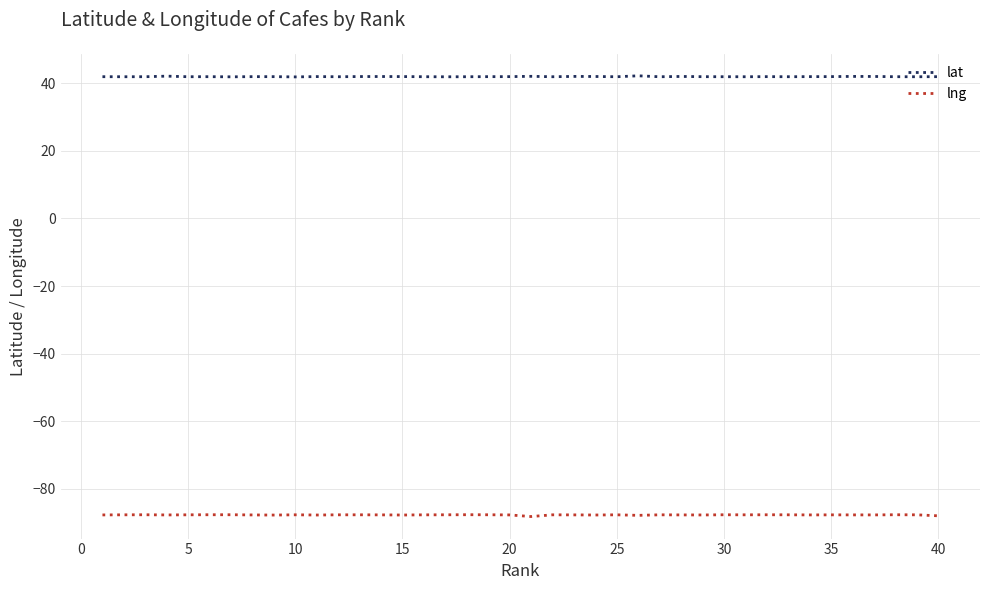

True or false: lat and lng cross at least once.

False